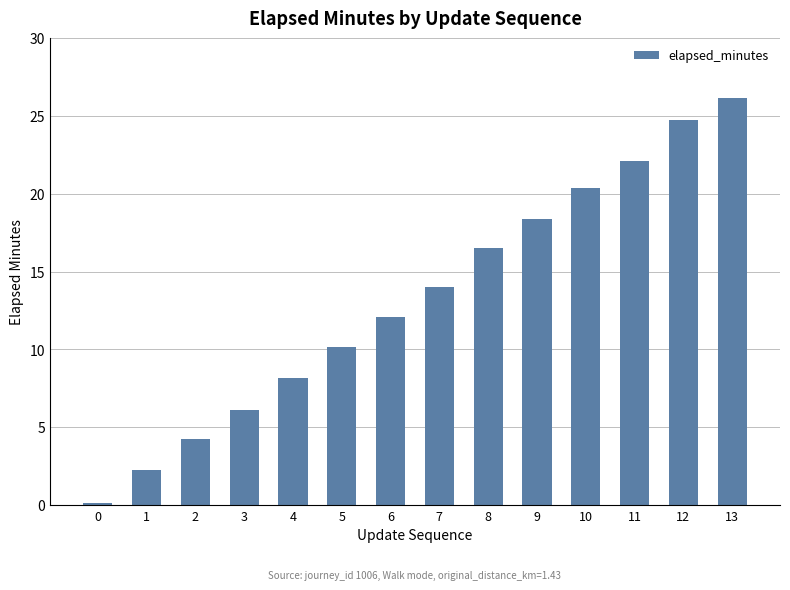

How many bars are there in total?

14